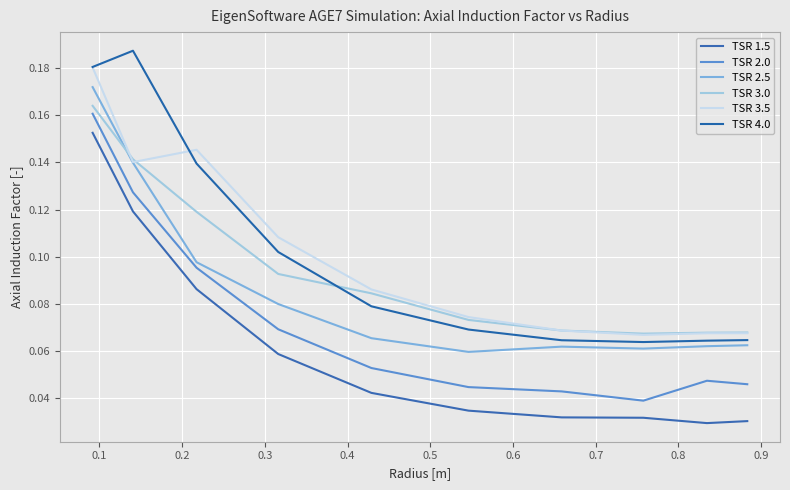

Count the TSR 2.0 values in the range 0 to 1.

10